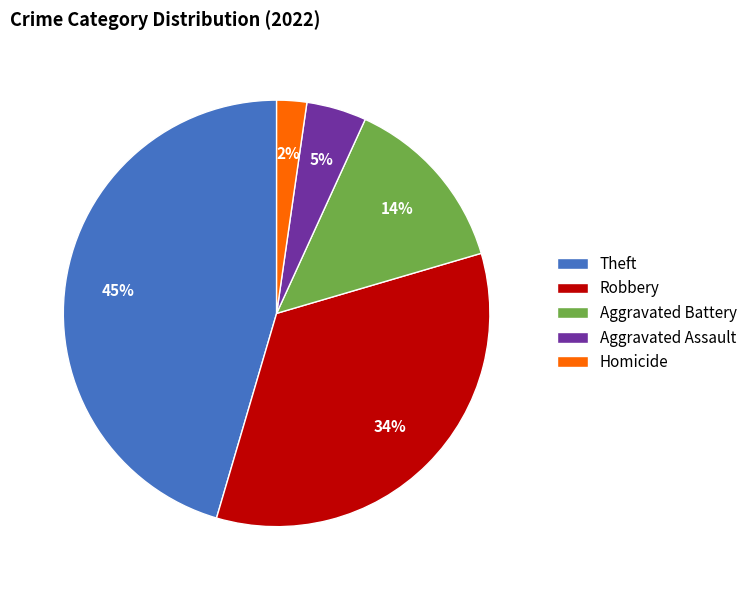

The Robbery slice represents 22% of the pie. True or false?

False